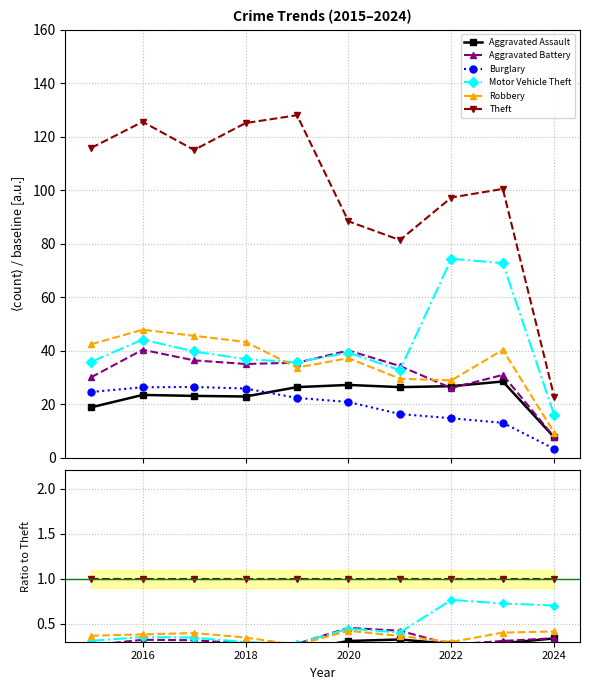

The value of Robbery at 2020 is 0.4. True or false?

True